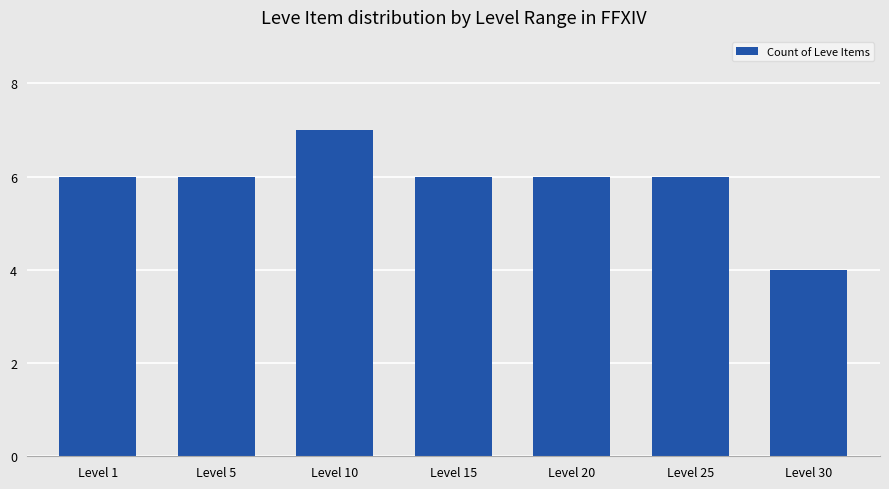

What is the minimum value shown in the chart?

4